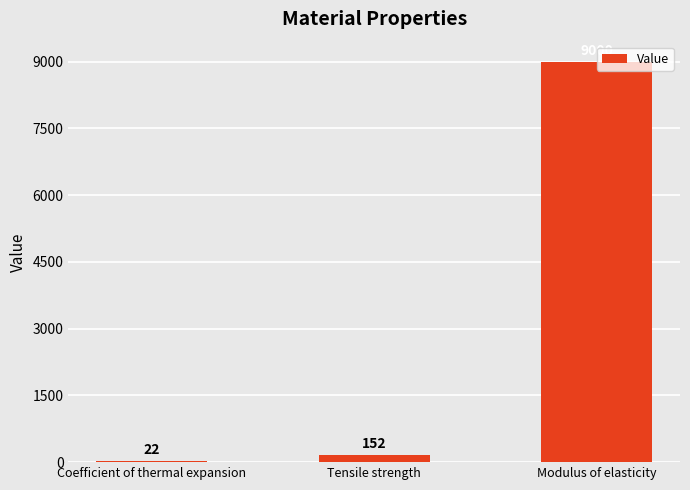

The chart shows a value of 152 at Tensile strength. True or false?

True